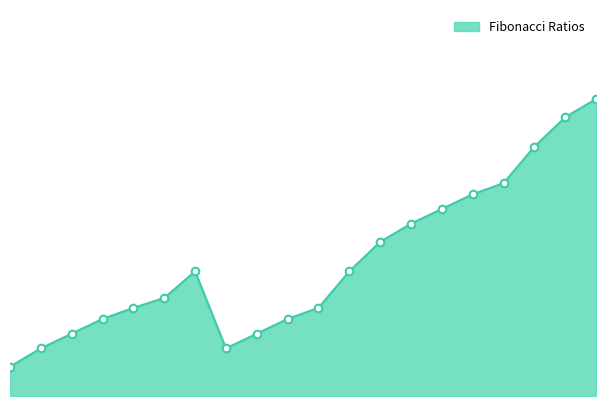

Which has a higher value, 0.618 or 1.236?

1.236